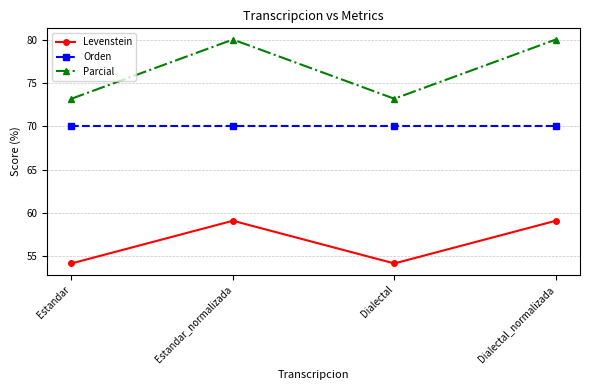

List the series in order of their overall mean, lowest first.

Levenstein, Orden, Parcial